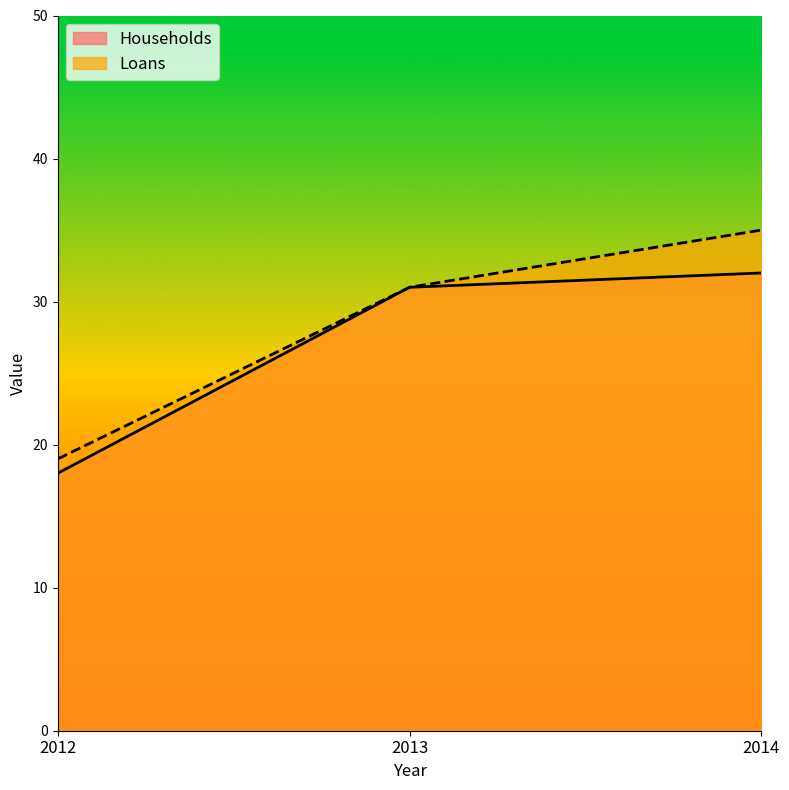

Which category has the lowest value across all series?

2012